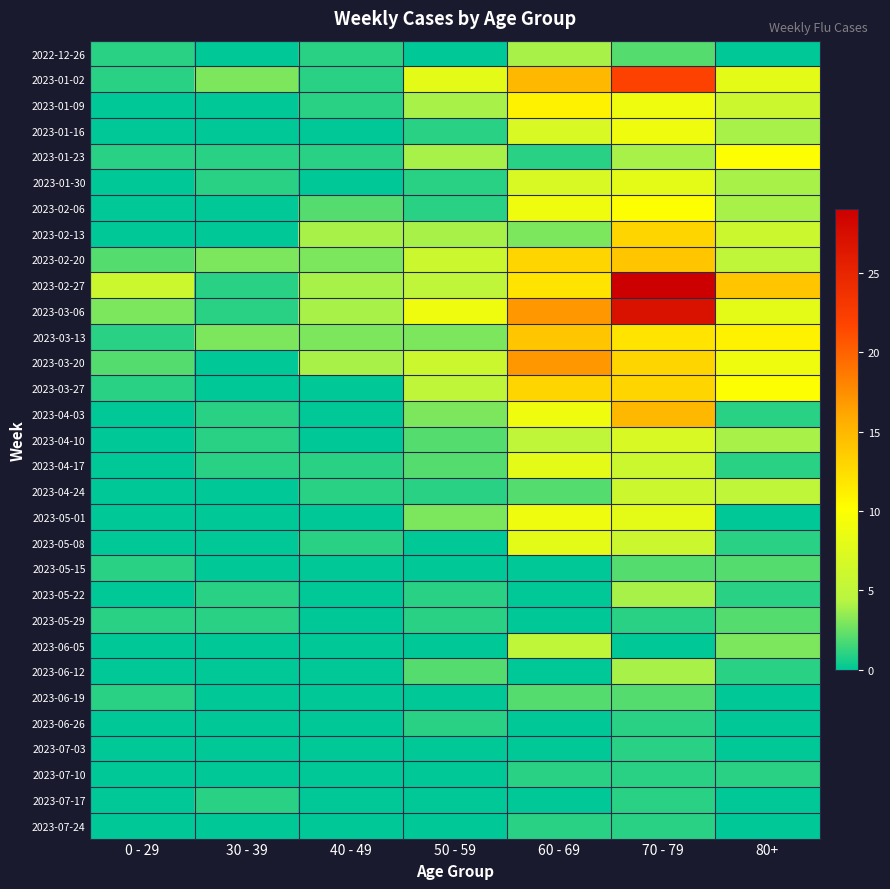

At how many categories does at least one series exceed 3?

6